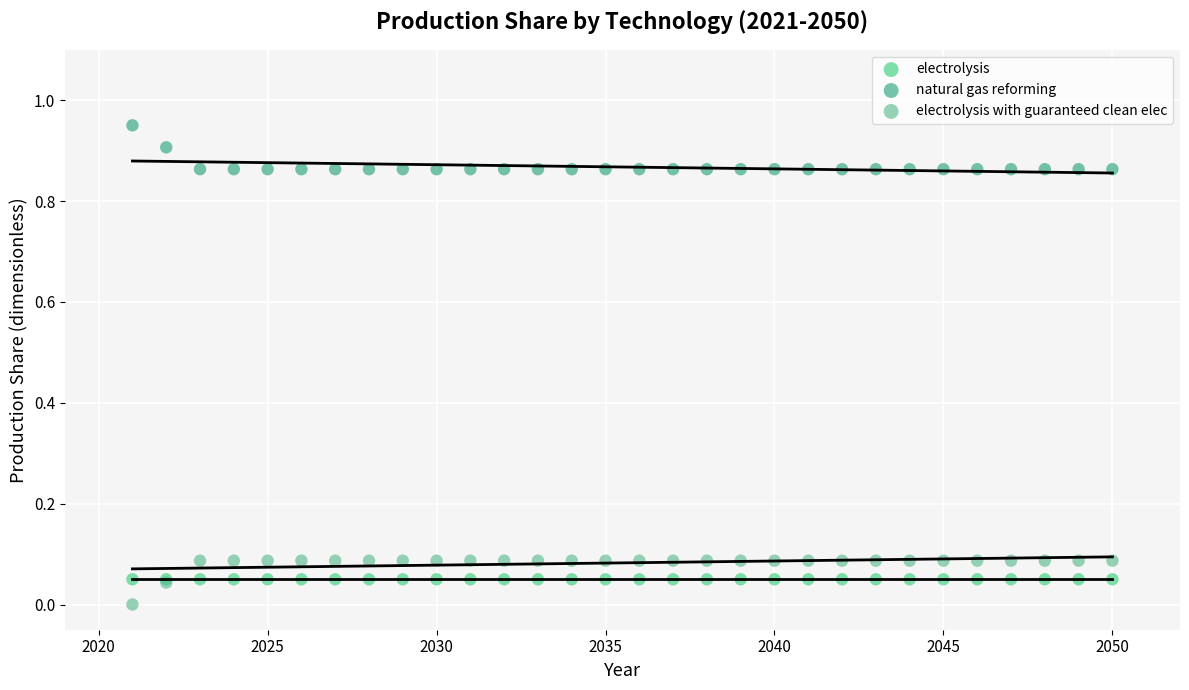

Which series reaches the minimum Y coordinate?

electrolysis with guaranteed clean elec